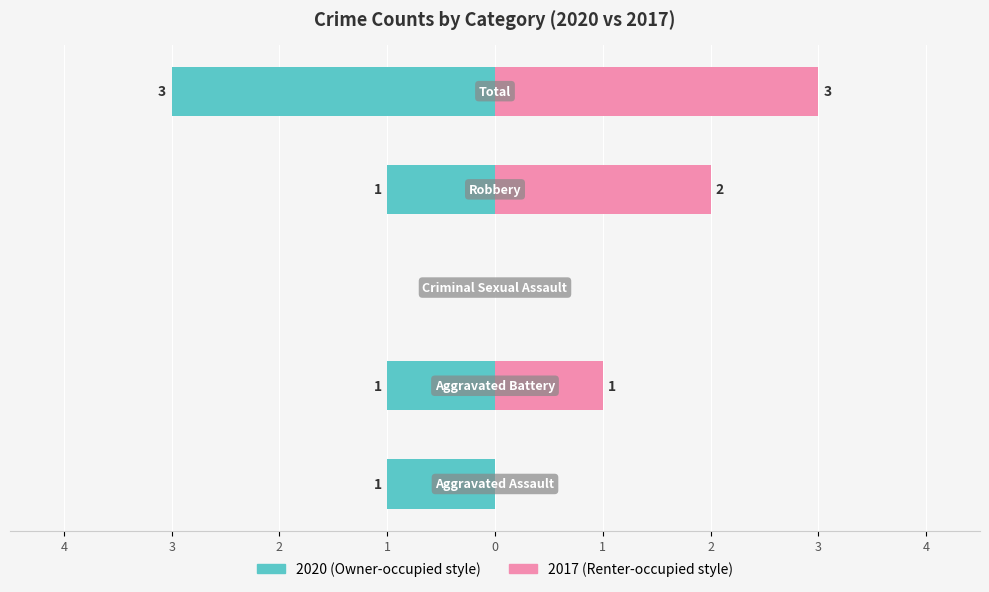

How many groups of bars are there?

5